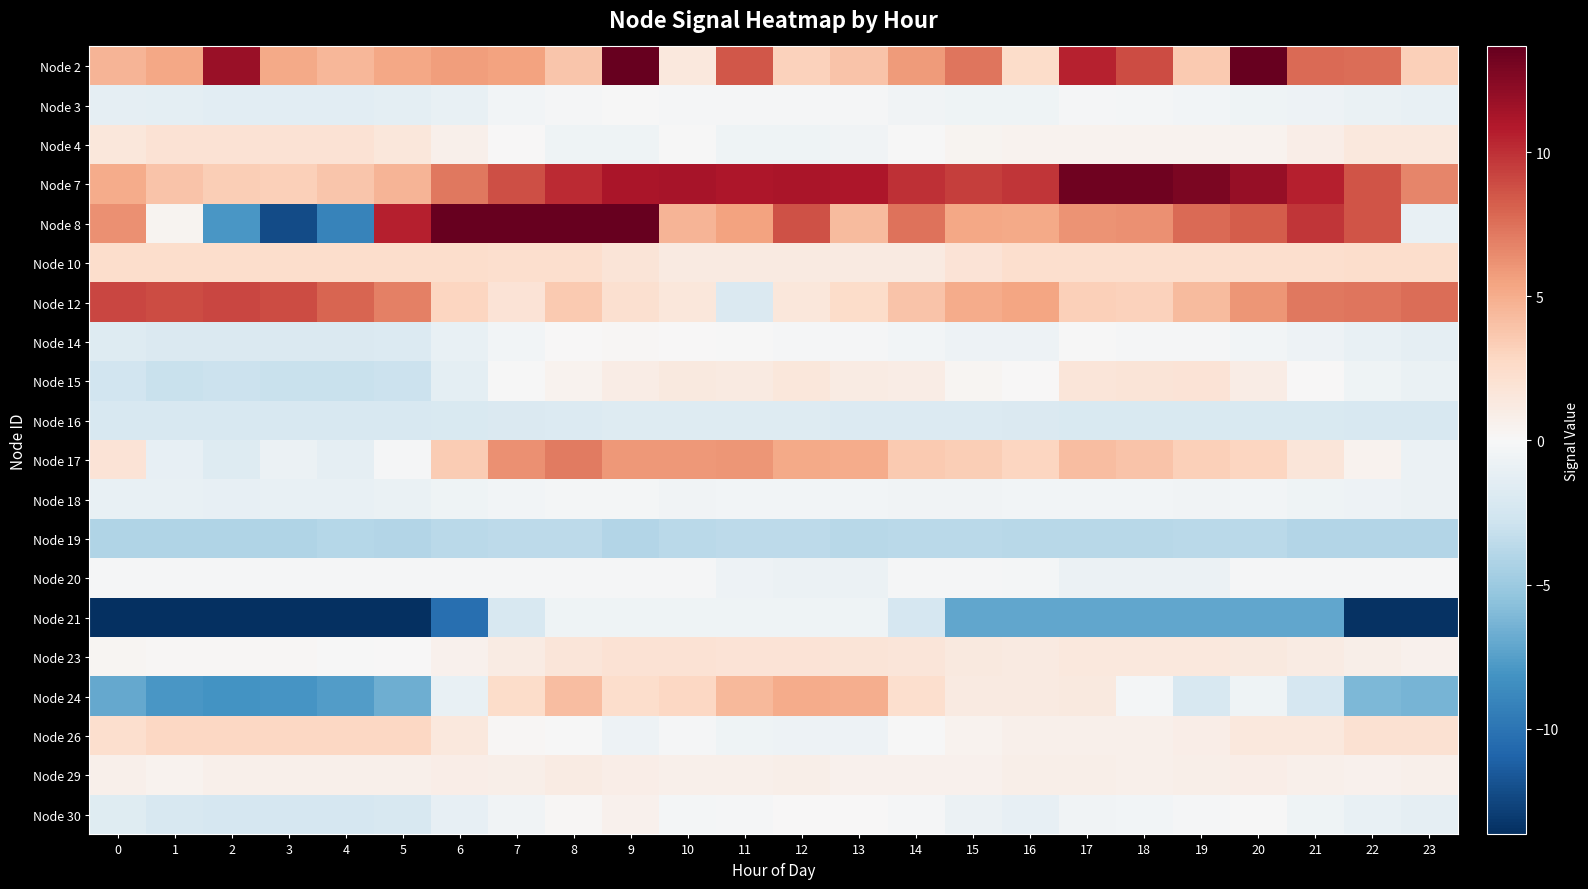

Which series has the widest spread of values?

Node 8